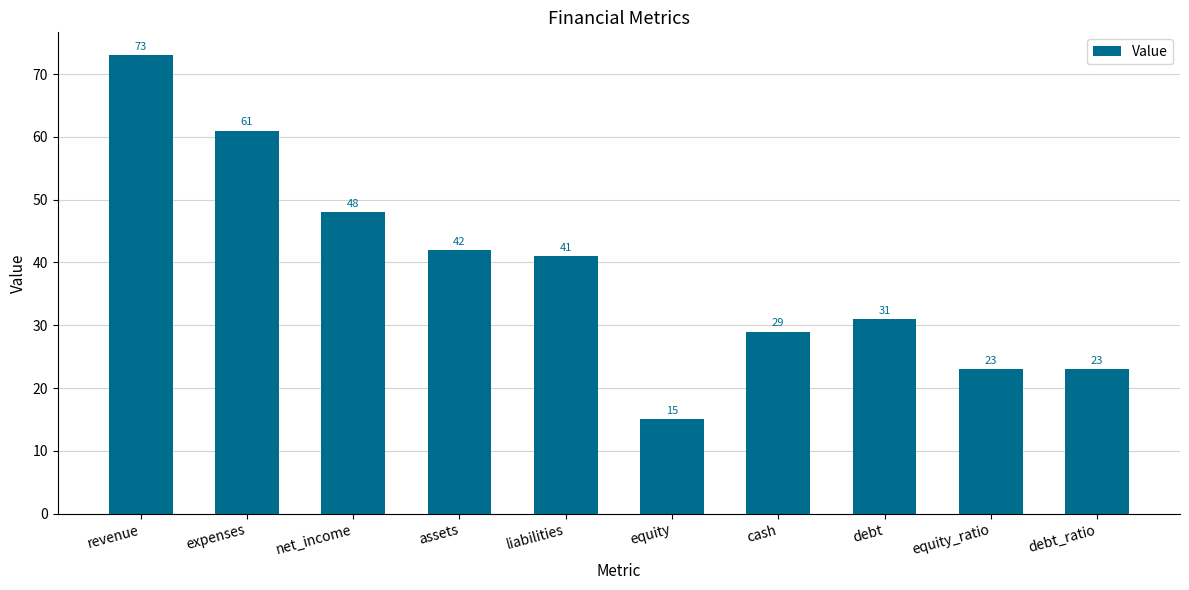

What is the sum of all values?

386